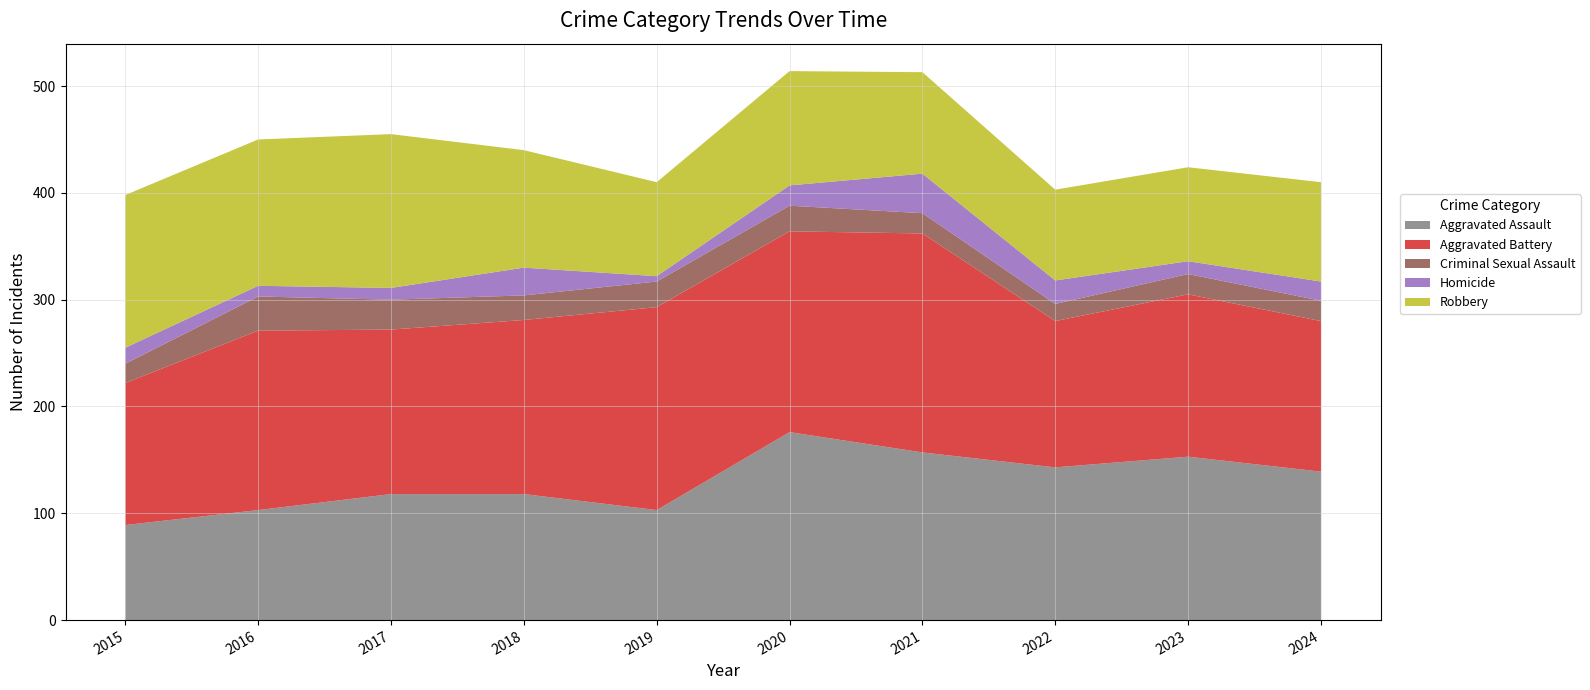

Reading right to left, transcribe all the data shown in this chart.

Aggravated Assault: 139	153	143	157	176	103	118	118	103	89
Aggravated Battery: 141	152	137	205	188	190	163	154	168	133
Criminal Sexual Assault: 19	19	16	19	24	24	23	28	32	18
Homicide: 18	12	22	37	19	5	26	11	10	15
Robbery: 93	88	85	95	107	88	110	144	137	143